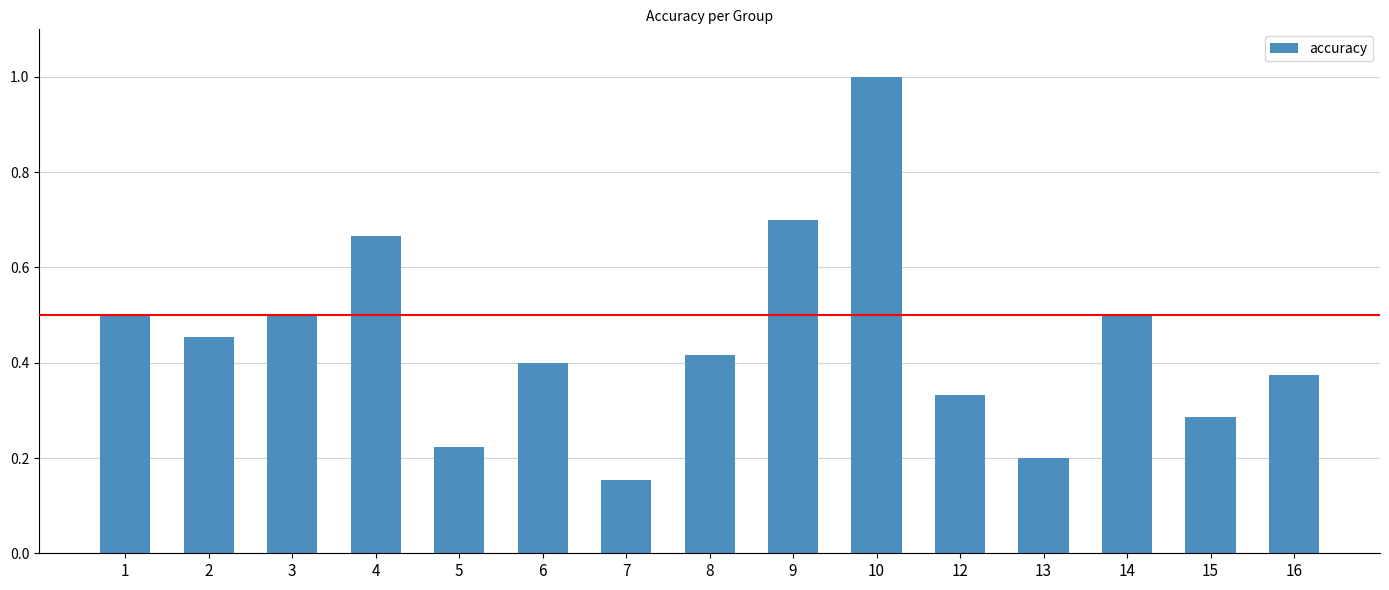

Between 5 and 3, which is larger?

3